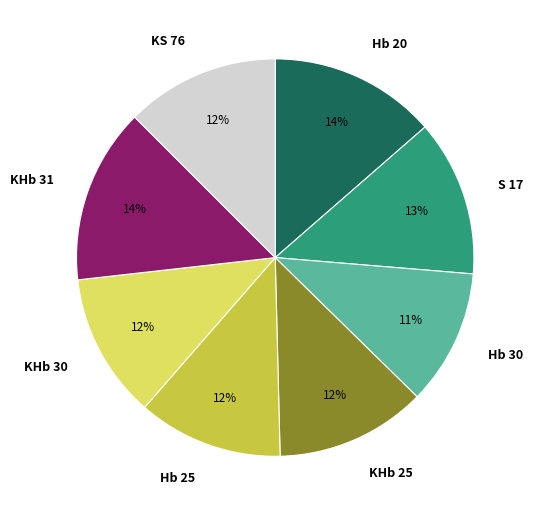

What percentage is the KHb 30 slice, to the nearest percent?

12%